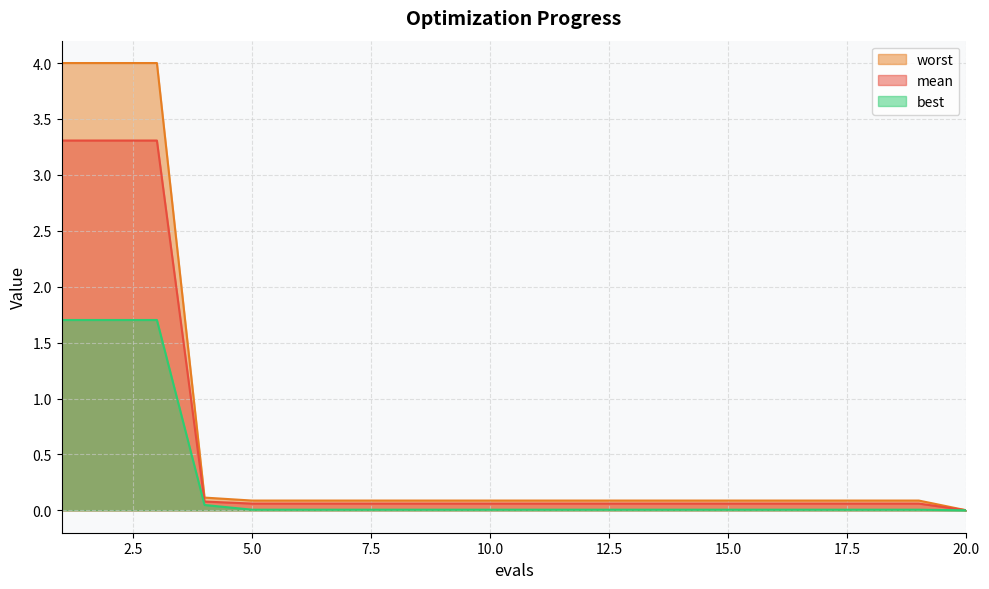

What is the value of the worst point at the 1st from the left?

4.0